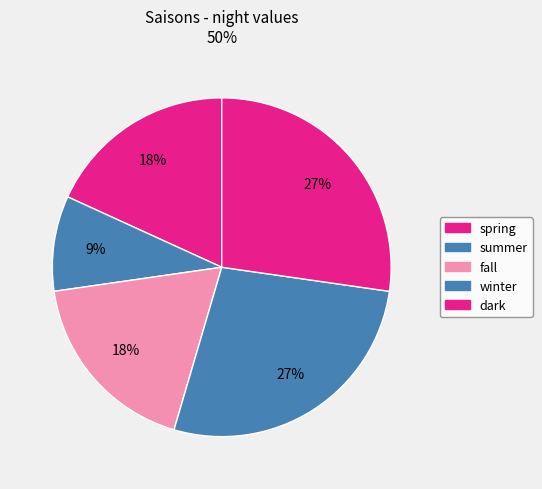

Rank the categories by value from lowest to highest.

summer, spring, fall, winter, dark